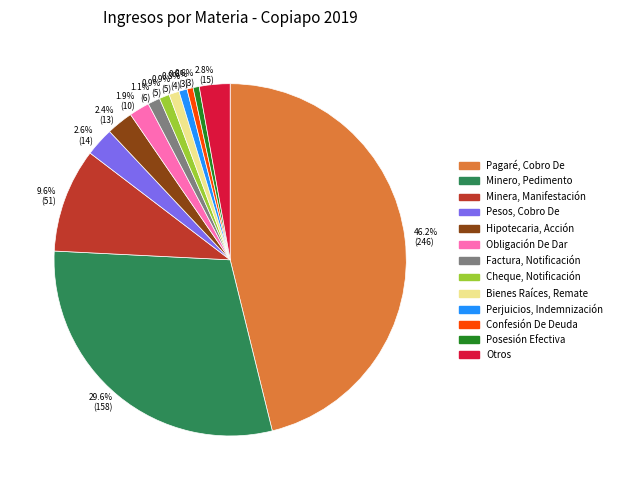

How many segments does this pie chart have?

13